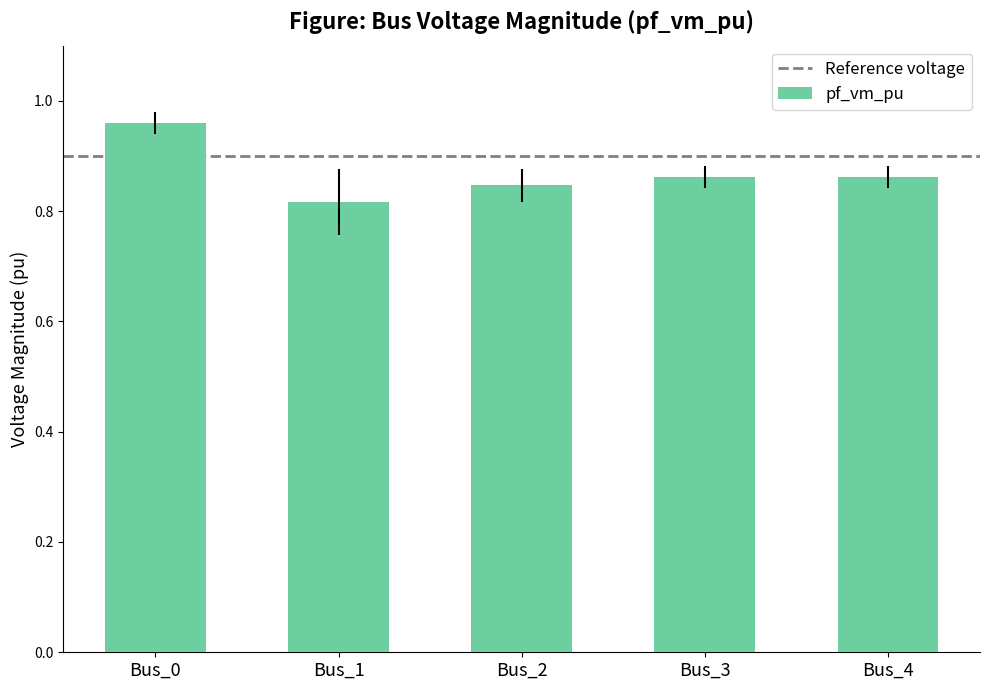

How many values are between 0 and 1?

5